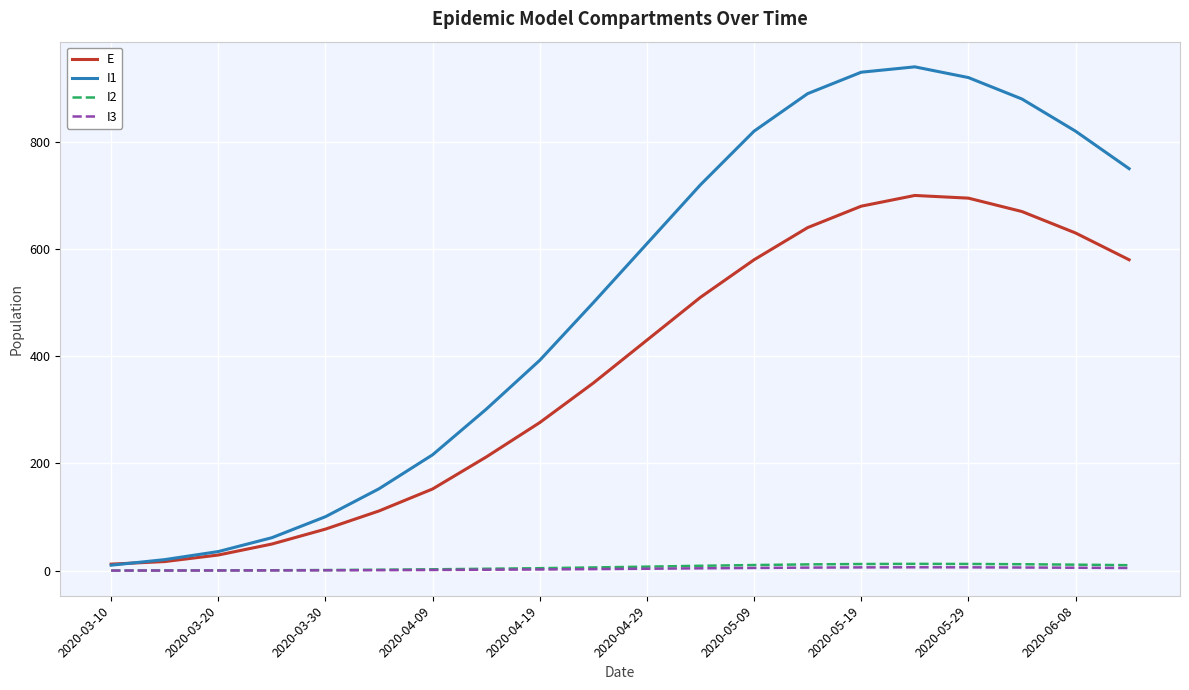

Which series has the largest total across all categories?

I1